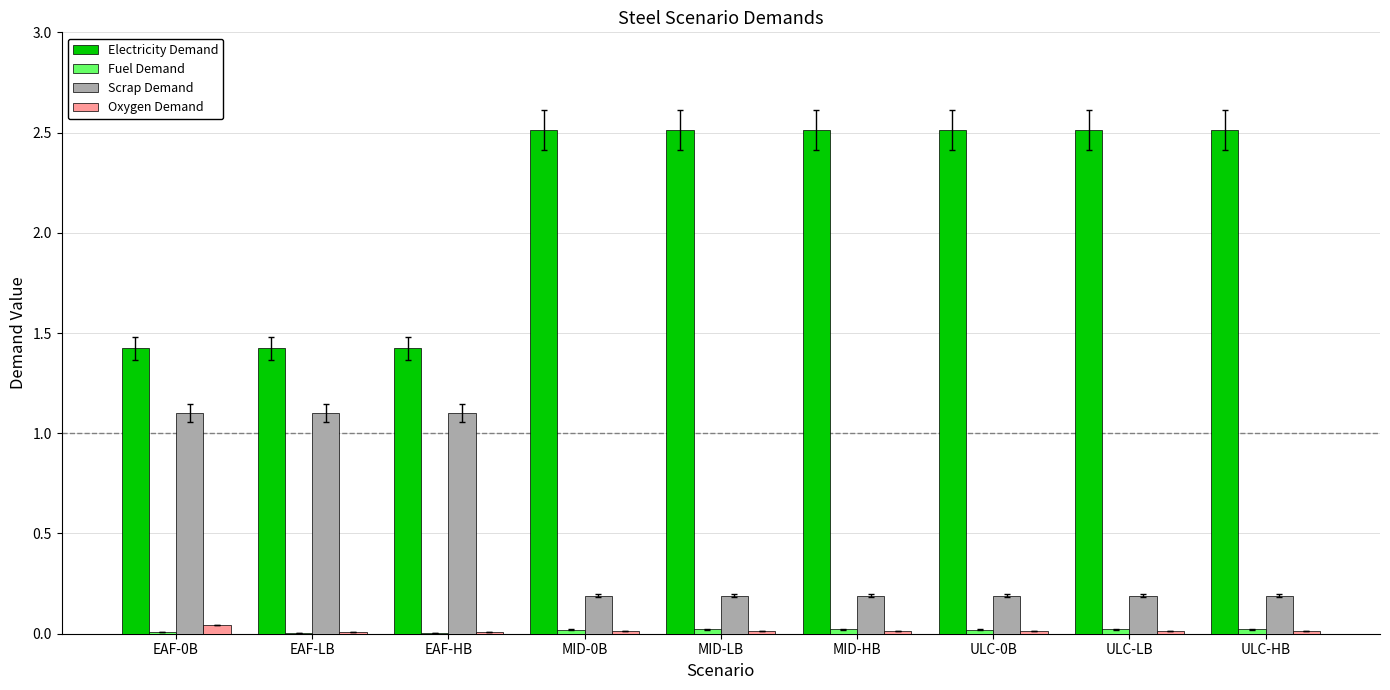

How many categories are shown in the chart?

9